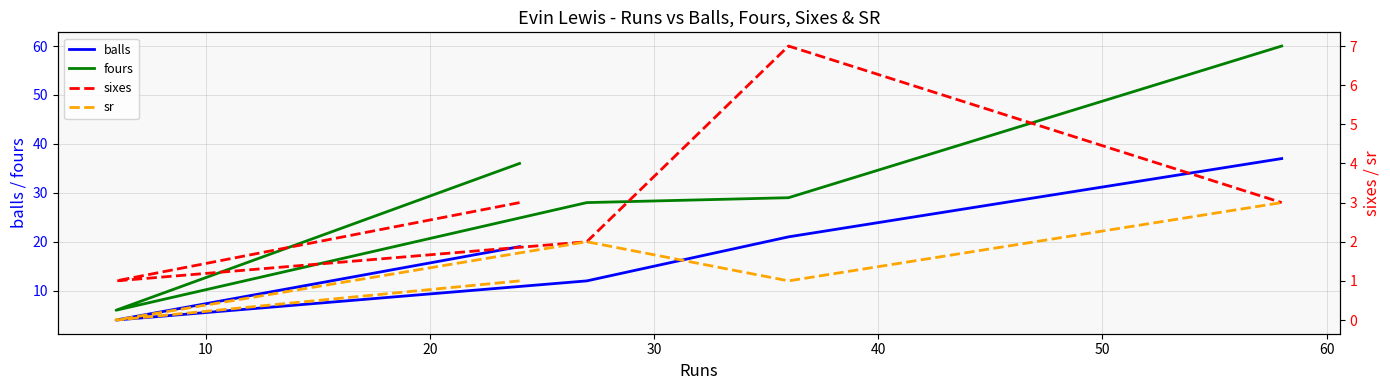

Which series has the largest total across all categories?

fours